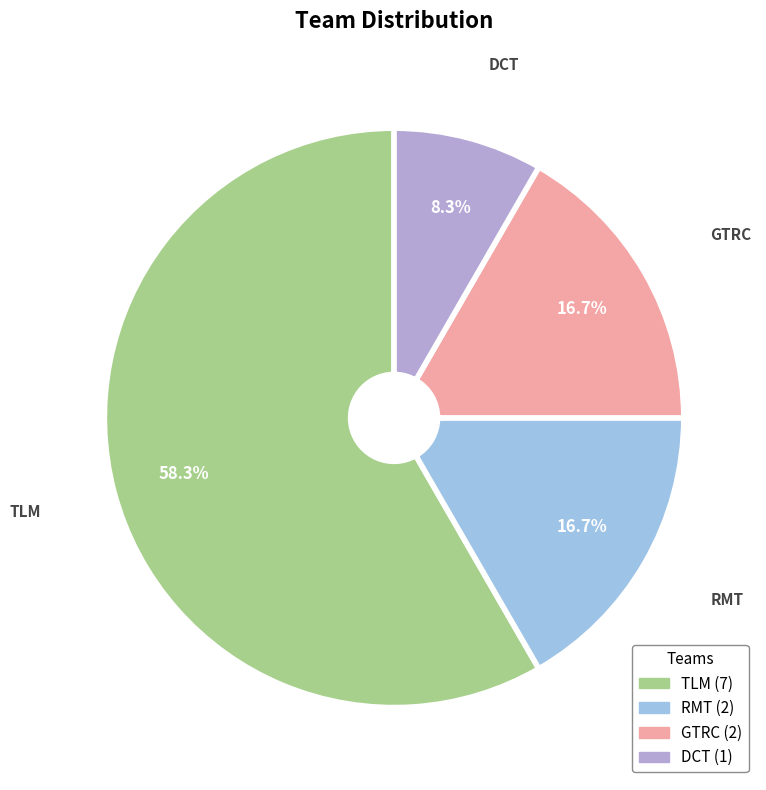

How much of the chart is everything except GTRC?

83.3%